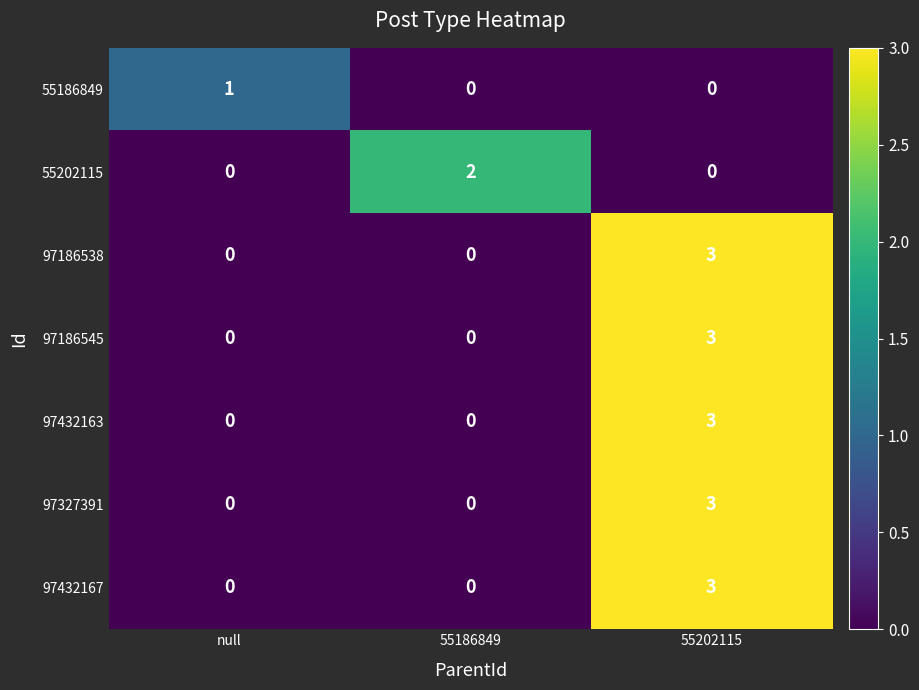

What is the difference between the maximum and minimum values in the 97186545 series?

3